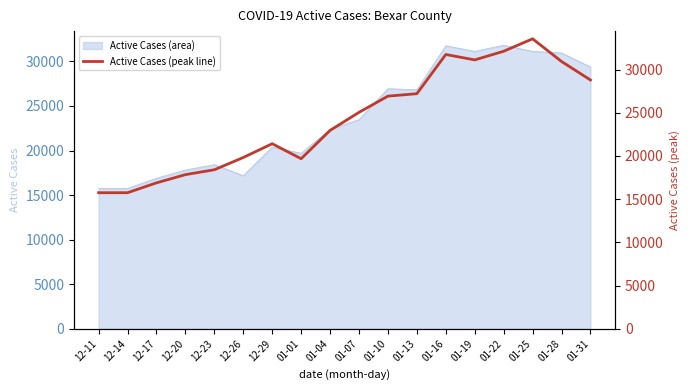

Where is the data nearest to the value 24657?

01-07